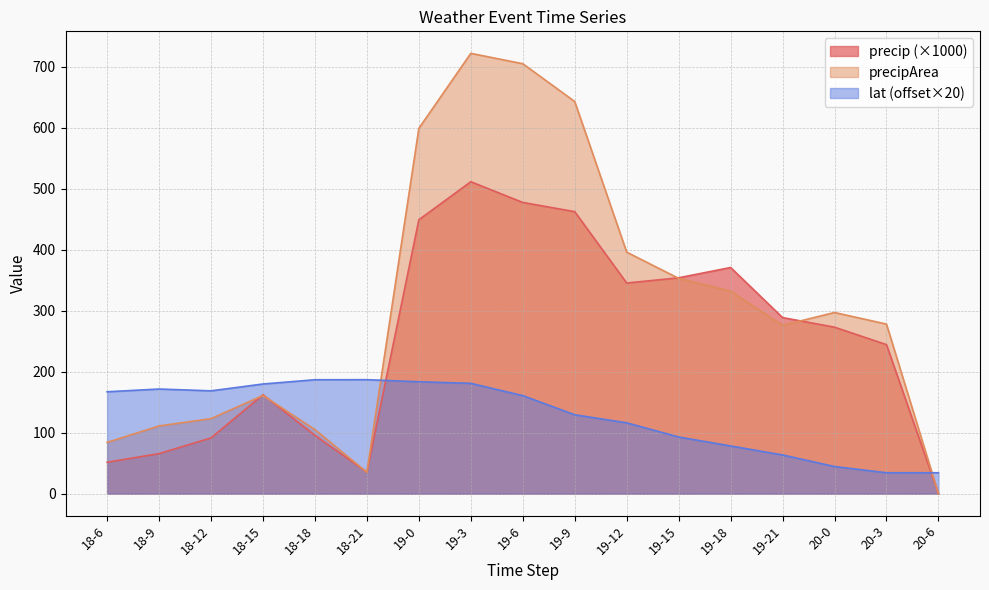

What is the label of the 8th point from the left?

19-3